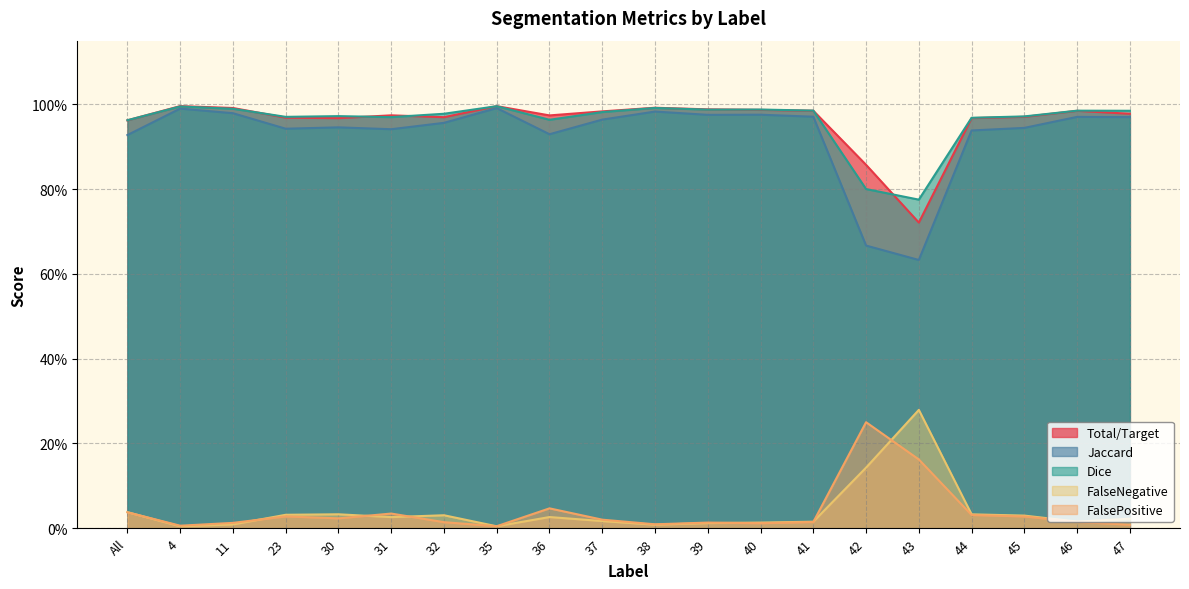

Which series ends up on top after the final intersection of Dice and Total/Target?

Dice